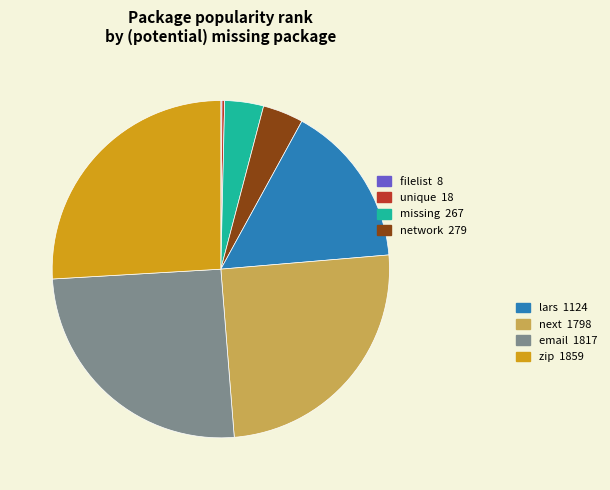

Does any single category account for the majority?

No